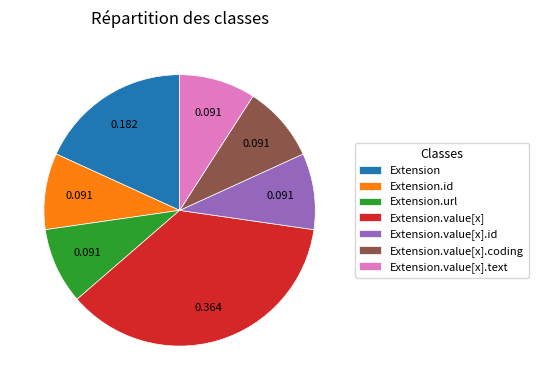

Which category has the biggest portion of the pie?

Extension.value[x]